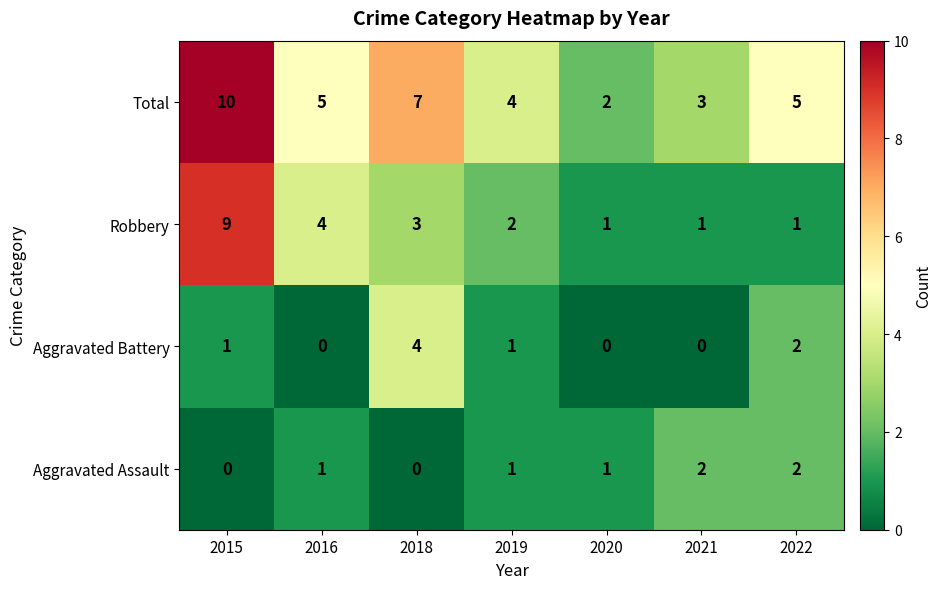

List the series in order of their peak value, highest first.

Total, Robbery, Aggravated Battery, Aggravated Assault